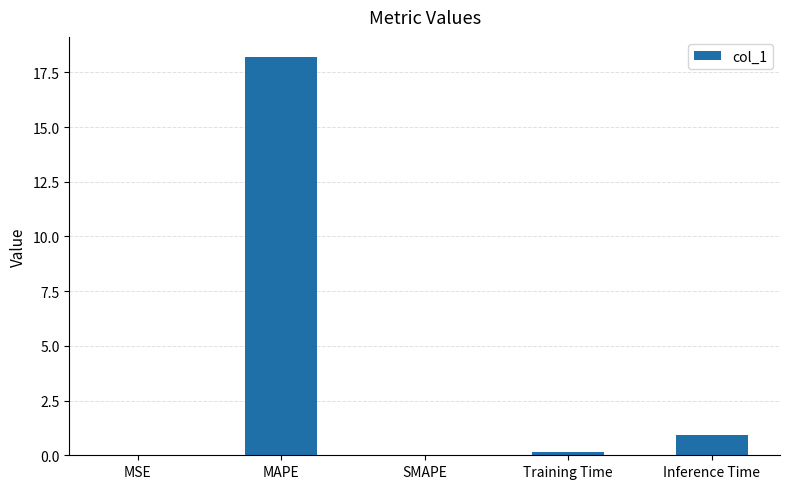

How many categories are shown in the chart?

5